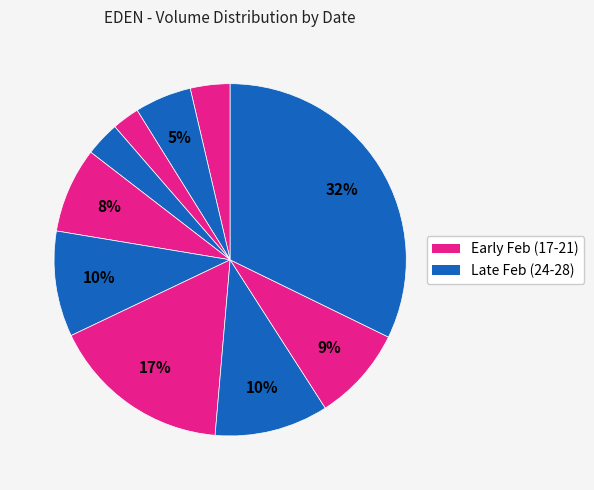

How many segments does this pie chart have?

10